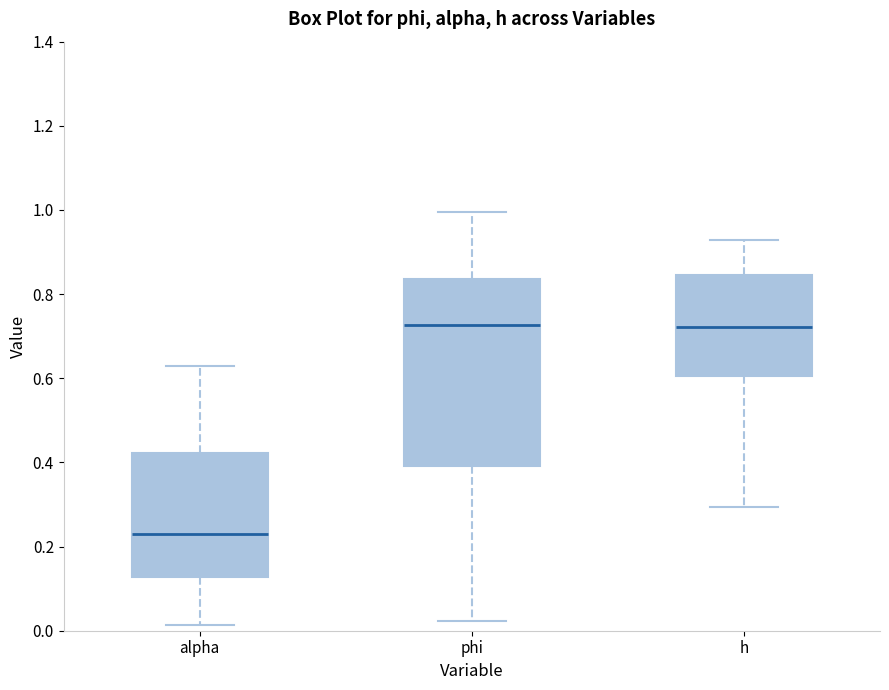

Which box is the tallest, from its lower edge to its upper edge?

phi